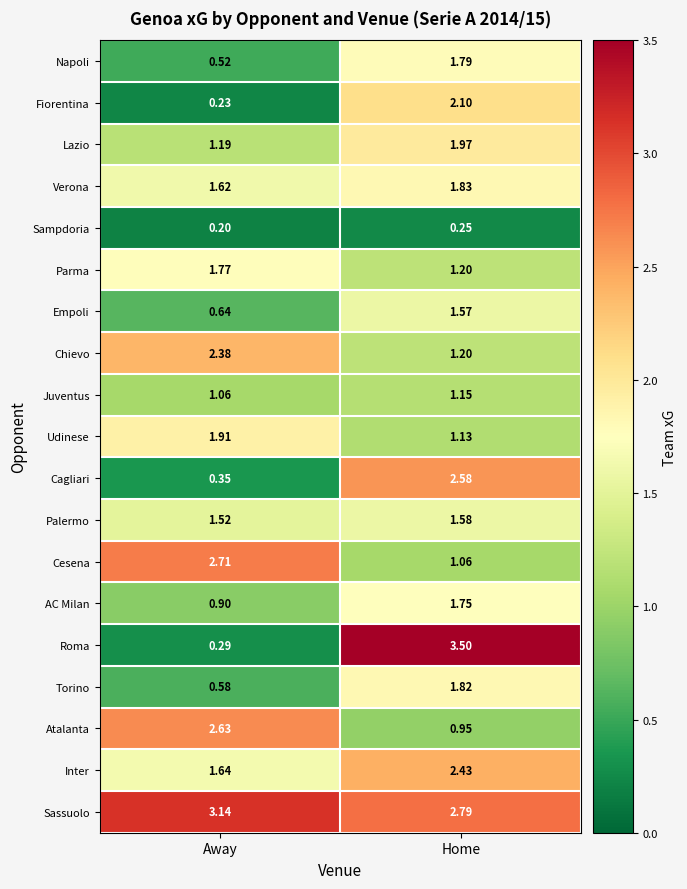

Rank the categories by Sampdoria value from lowest to highest.

Away, Home